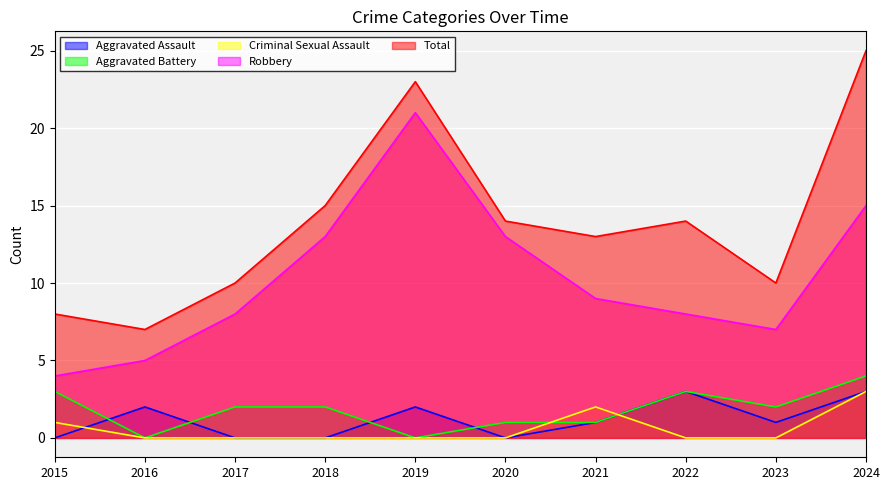

How many lines are shown in the chart?

5